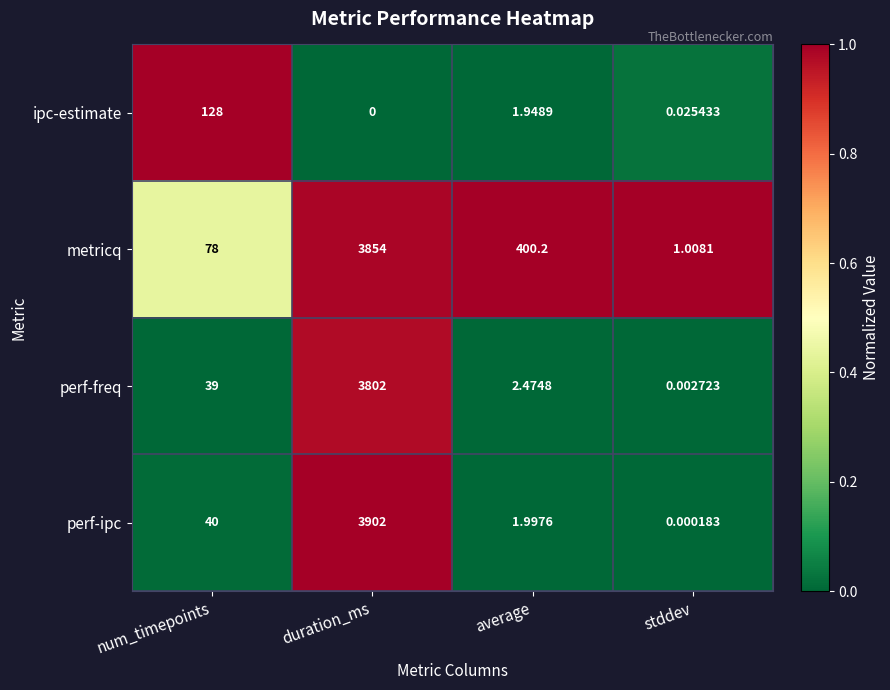

Which category has the highest value across all series?

duration_ms